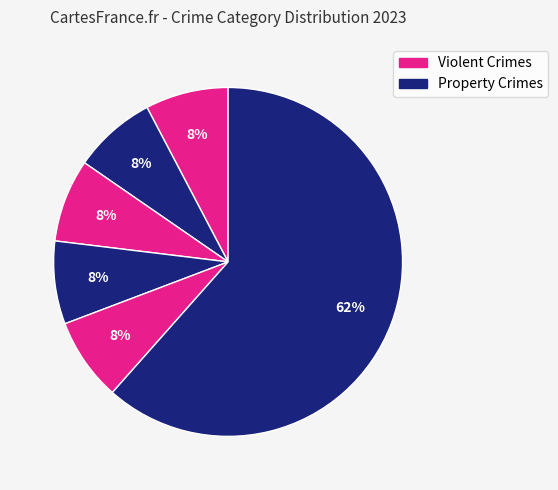

How many segments does this pie chart have?

6